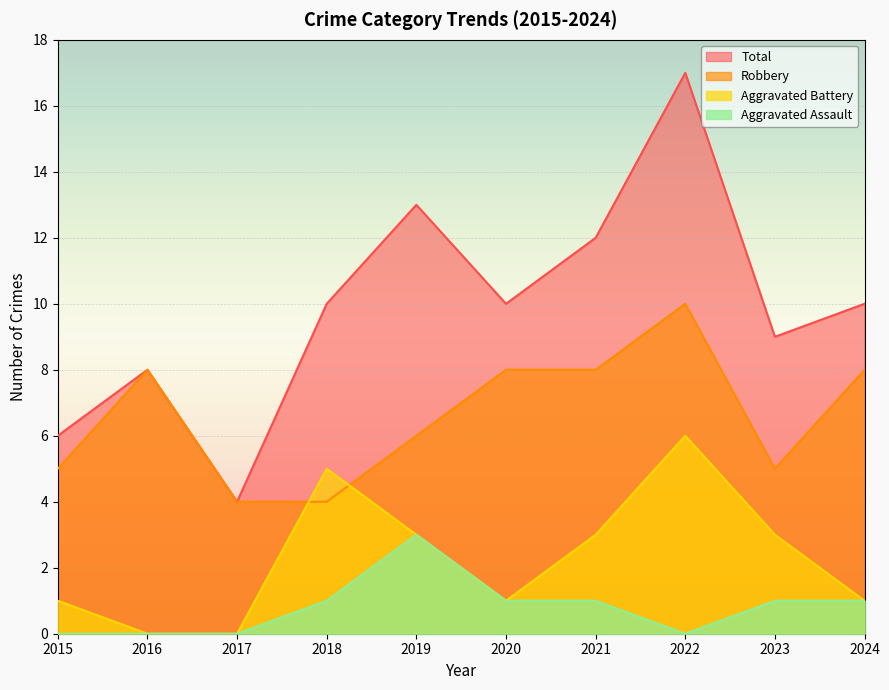

True or false: Aggravated Battery has more than 2 interior local peaks.

False